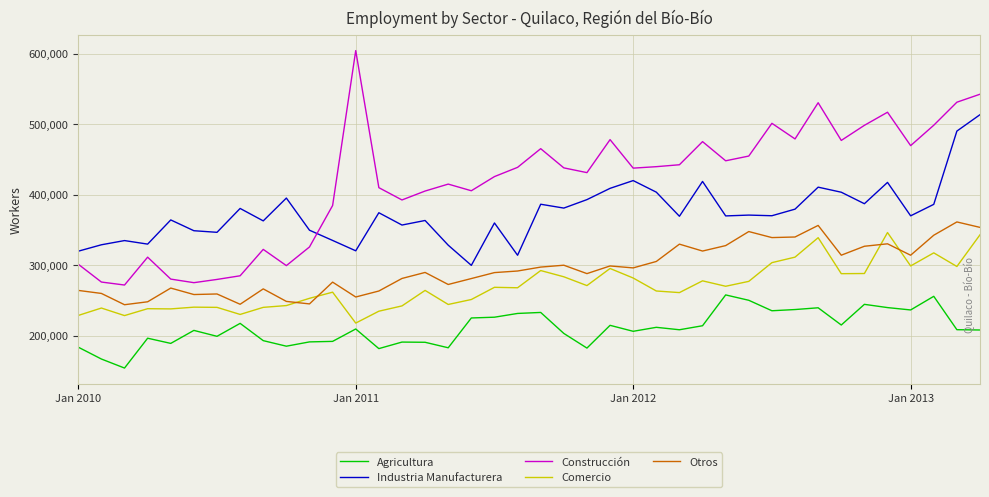

Which series has the largest range (max minus min)?

Construcción